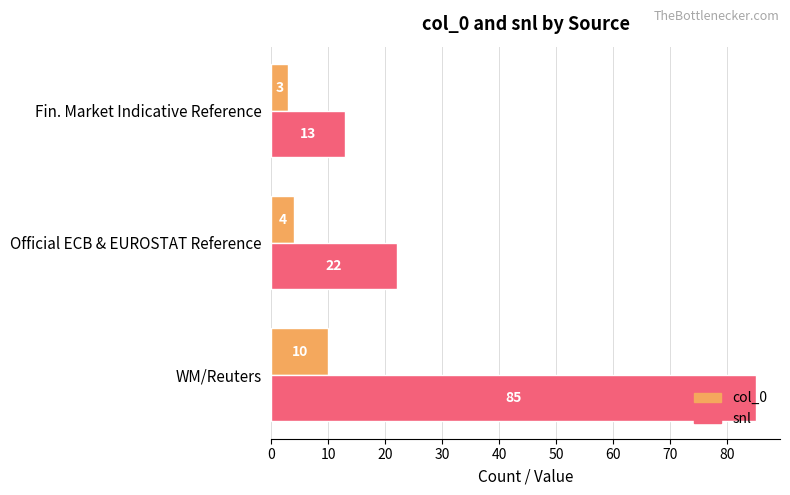

What is the sum of all snl values?

120